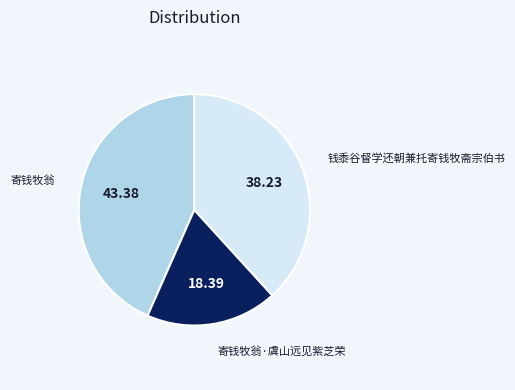

Which category has the biggest portion of the pie?

寄钱牧翁